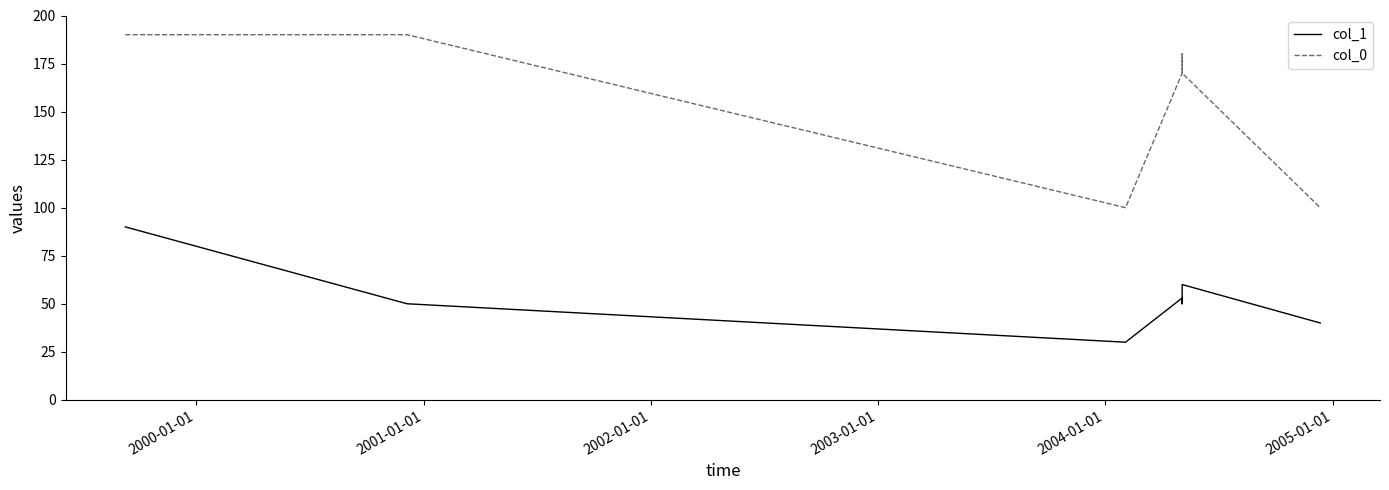

What is the greatest value displayed?

190